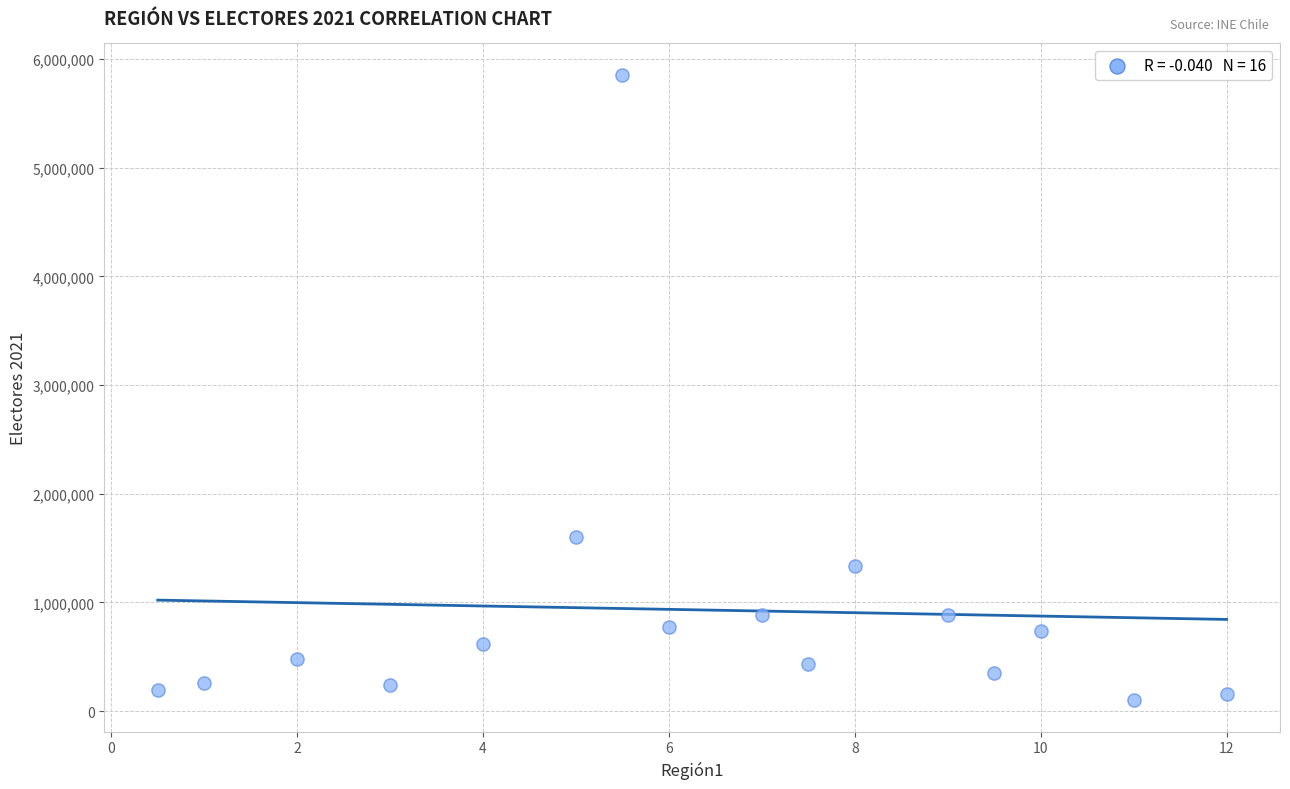

What Y value in the scatter plot is closest to 2977580?

1600650